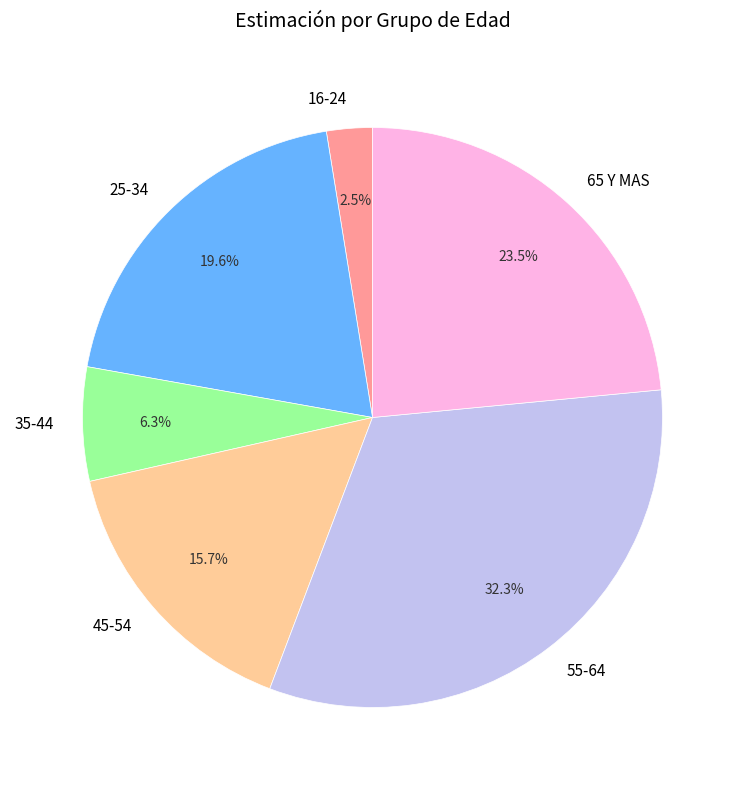

Which category has the smallest portion of the pie?

16-24